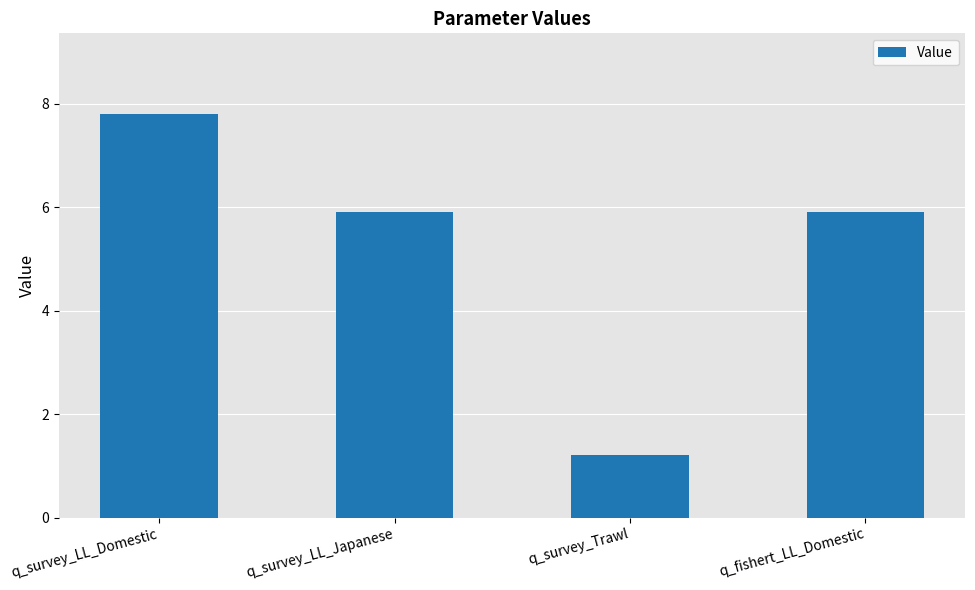

What is the difference between the maximum and minimum values?

6.6